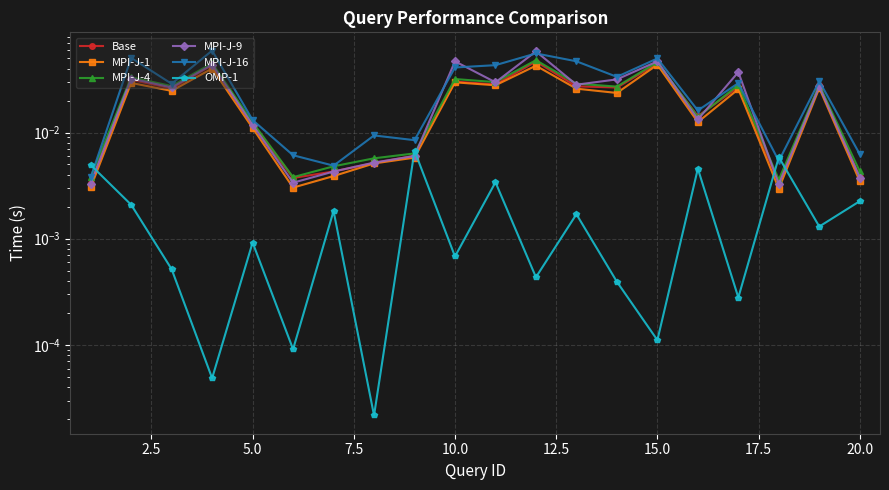

In OMP-1, how many points are higher than both neighbors (excluding endpoints)?

7